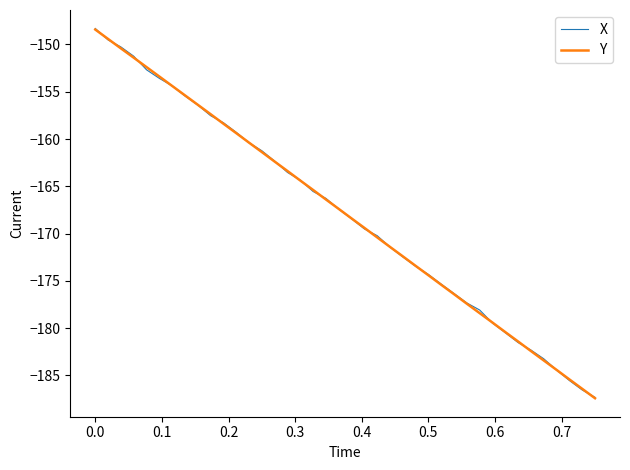

What is the highest value of the Y series?

-148.4